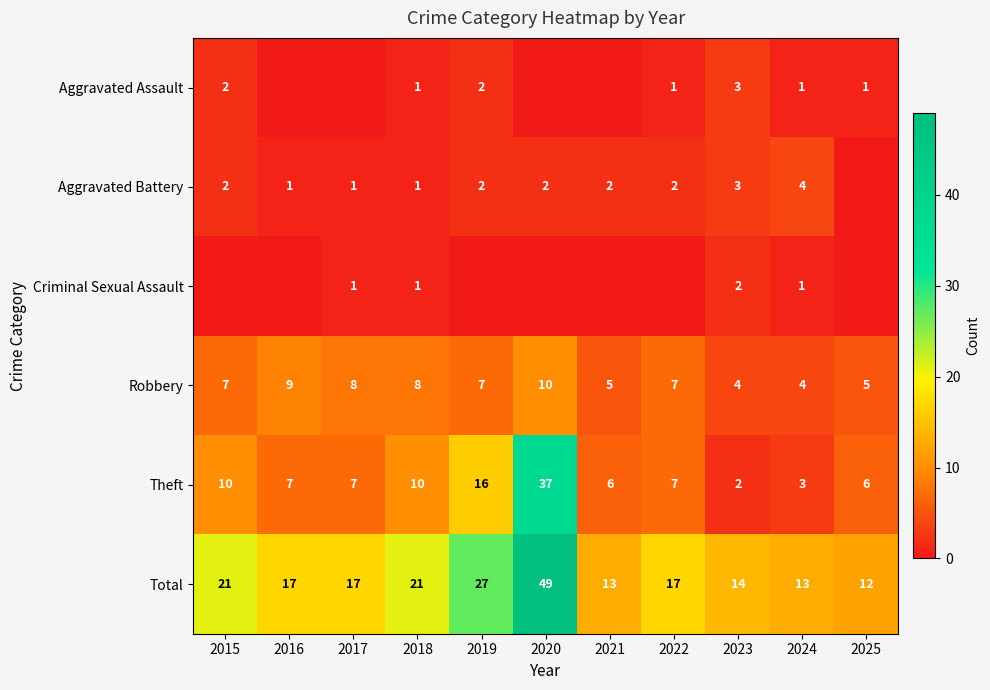

Which label corresponds to the largest value in the chart?

2020